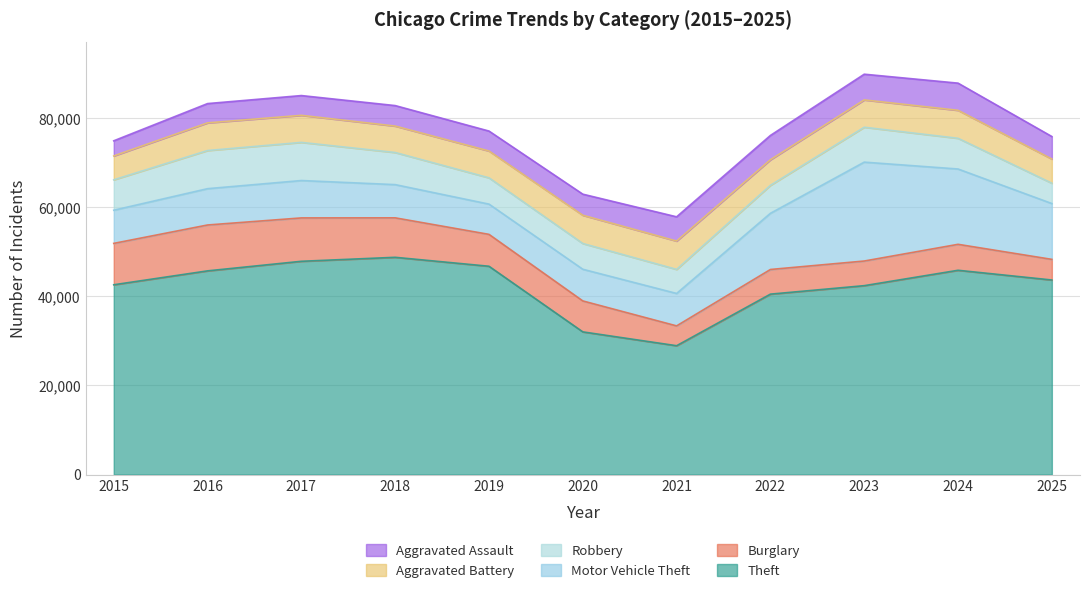

How many lines are shown in the chart?

6